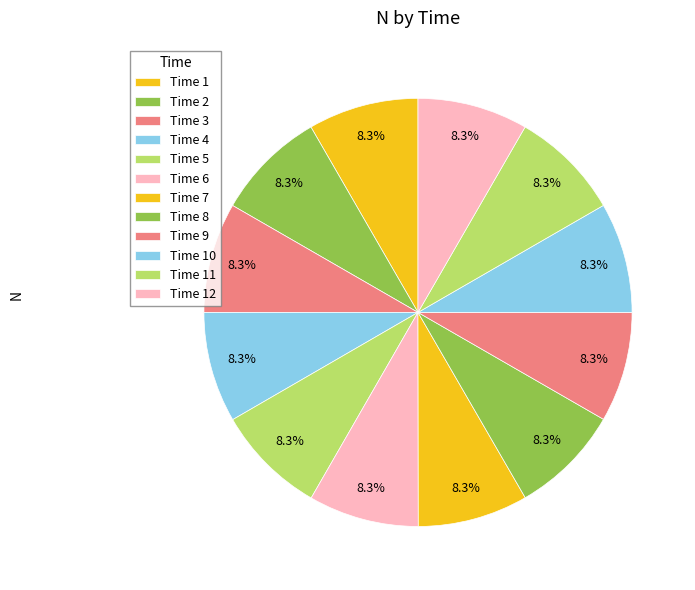

Which category has the biggest portion of the pie?

3